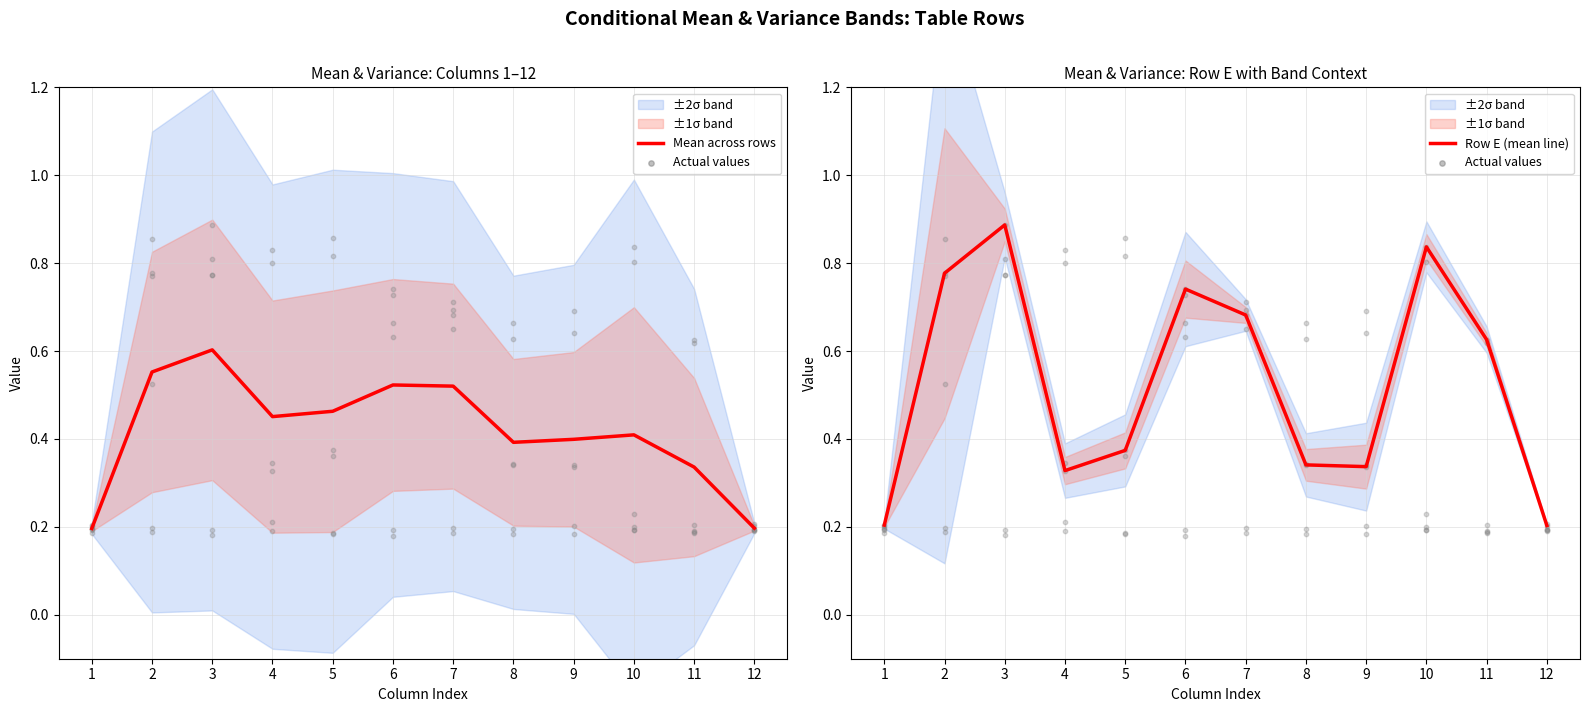

Which series reaches the maximum Y coordinate?

Row E (mean line)